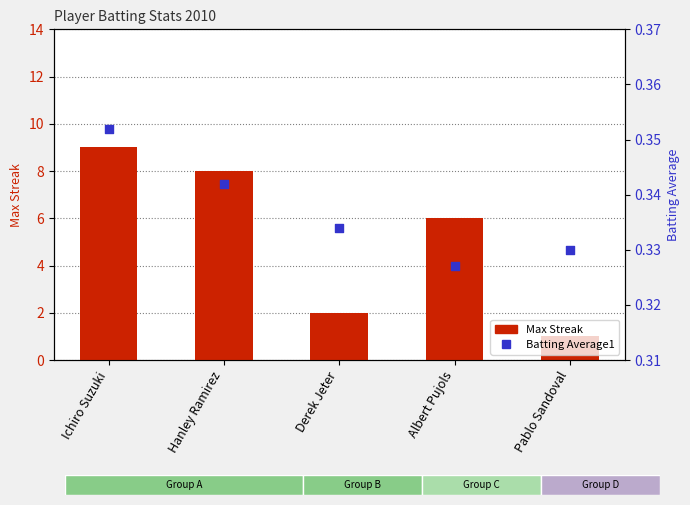

At which category is the sum across all series the highest?

Ichiro Suzuki